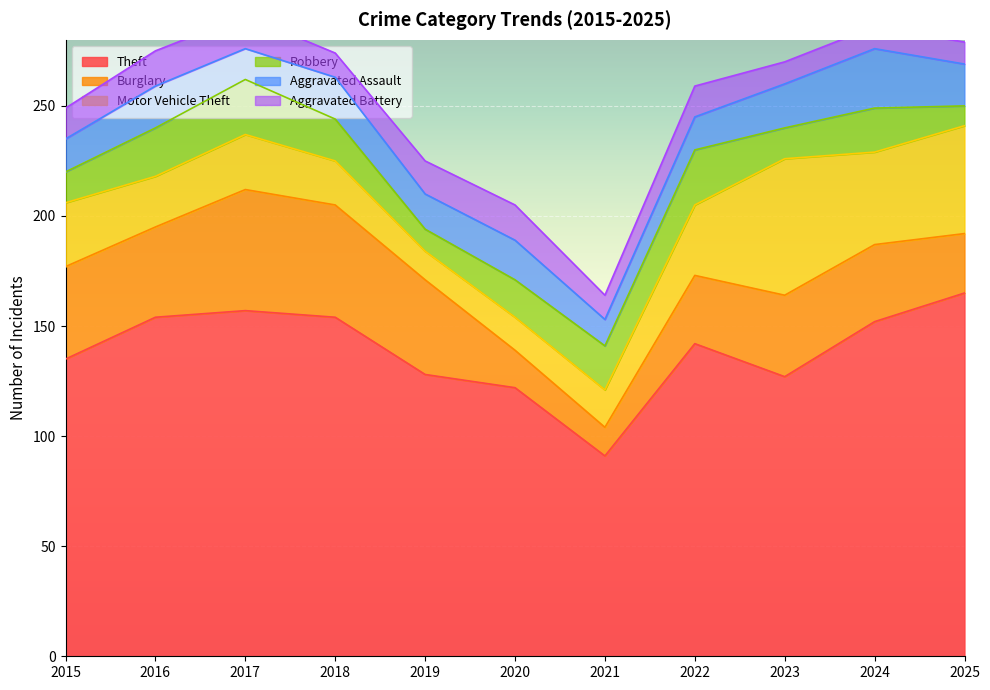

Rank the series at 2020 from highest to lowest value.

Theft, Aggravated Assault, Burglary, Robbery, Aggravated Battery, Motor Vehicle Theft